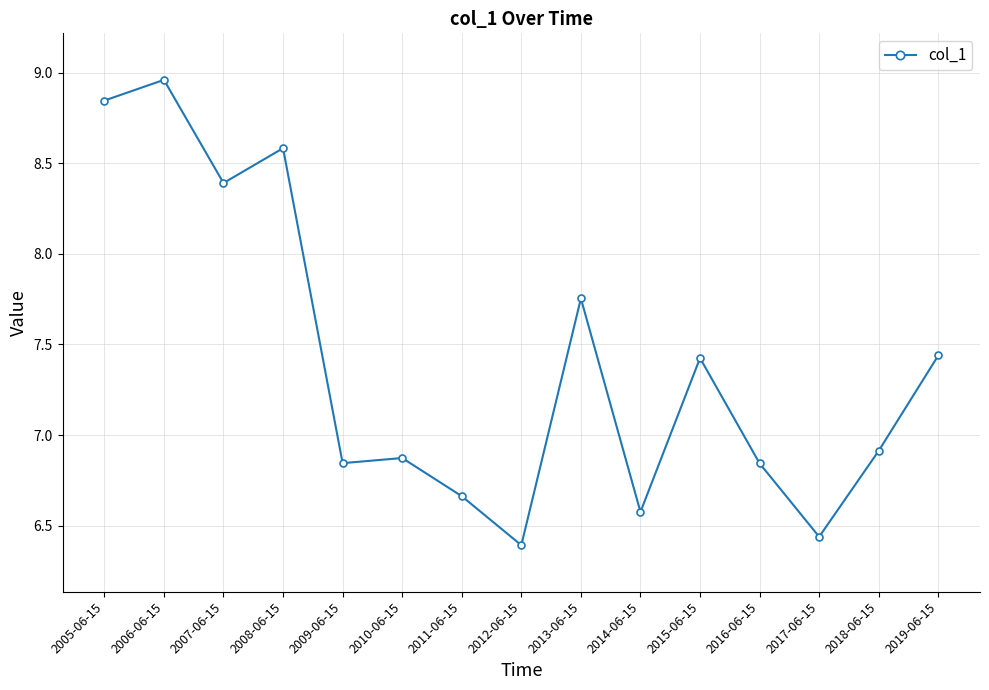

At which category does the data reach its first local peak?

2006-06-15